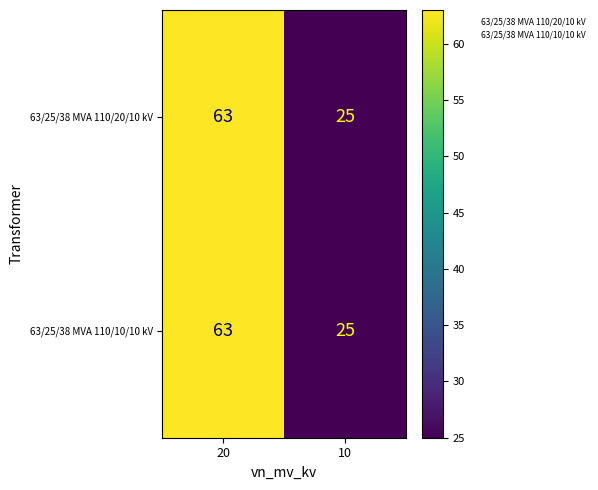

What is the total value across all series at 10?

50